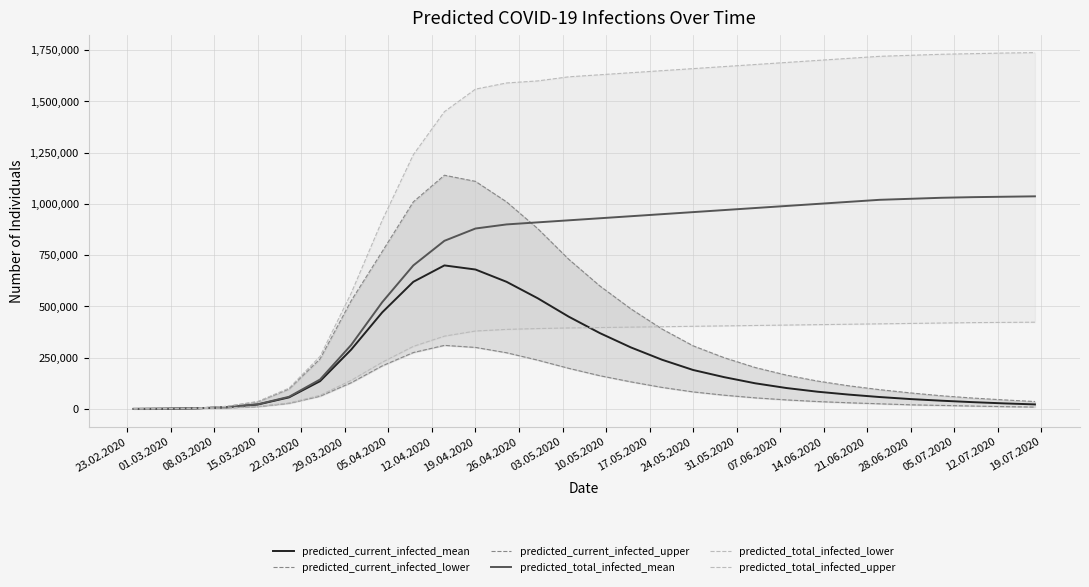

What is the highest value of the predicted_total_infected_mean series?

1037000